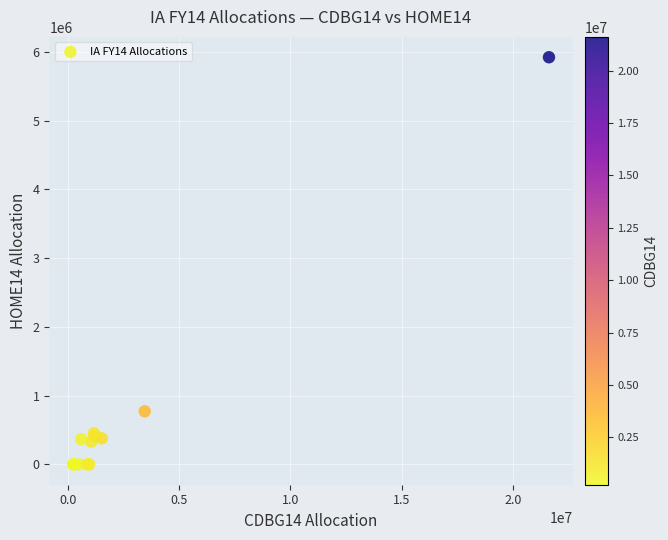

What Y value in the scatter plot is closest to 2961632?

771147